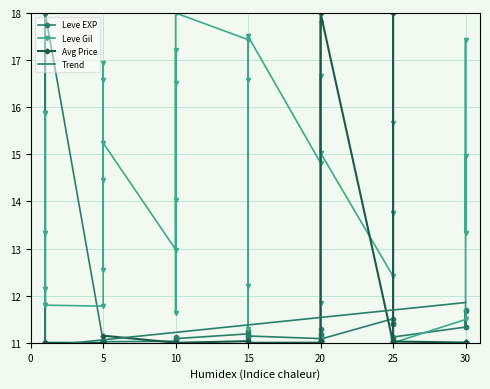

Which category has the lowest value in the currentAveragePrice series?

10